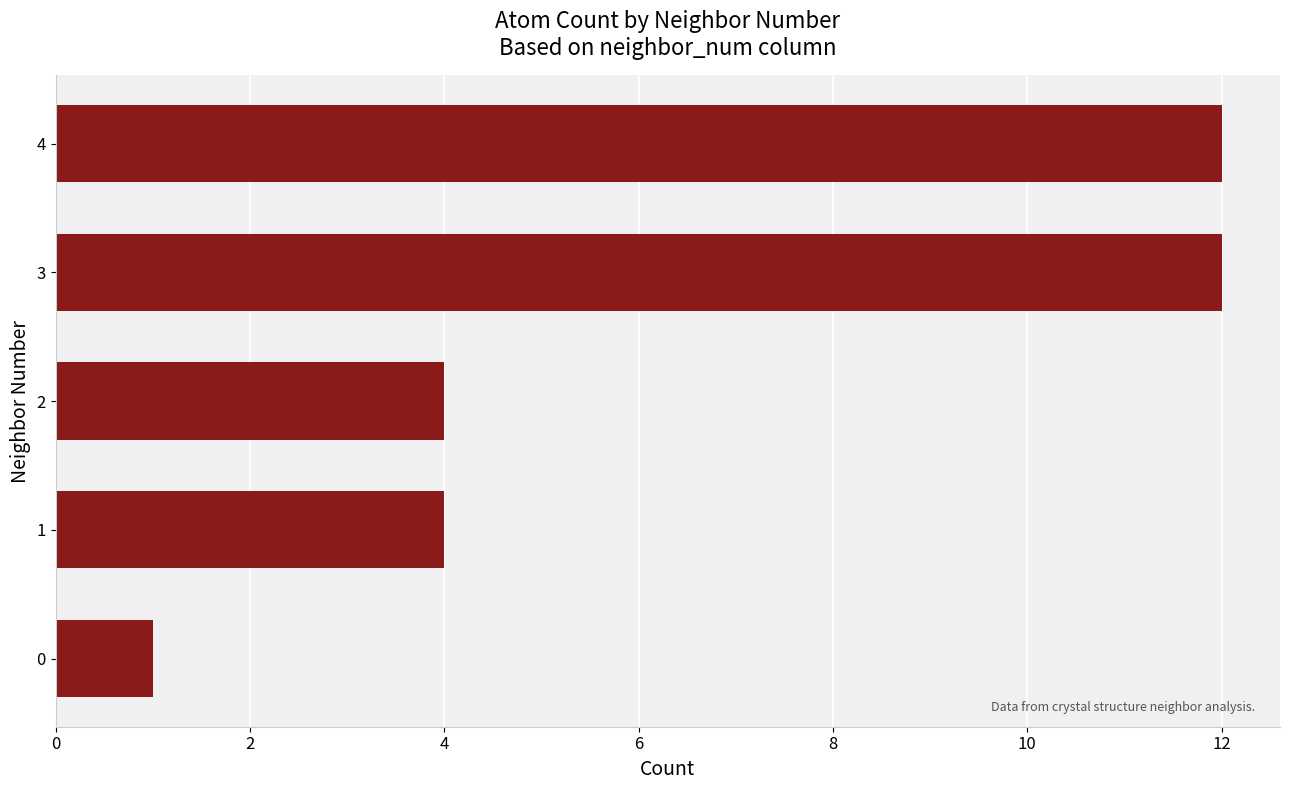

The value at 3 is 5. True or false?

False